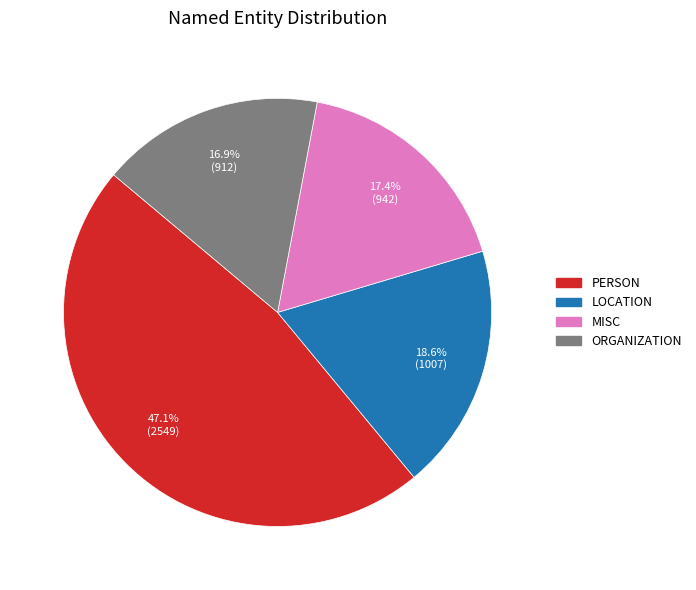

Approximately how many times larger is the value at MISC compared to PERSON?

0.4